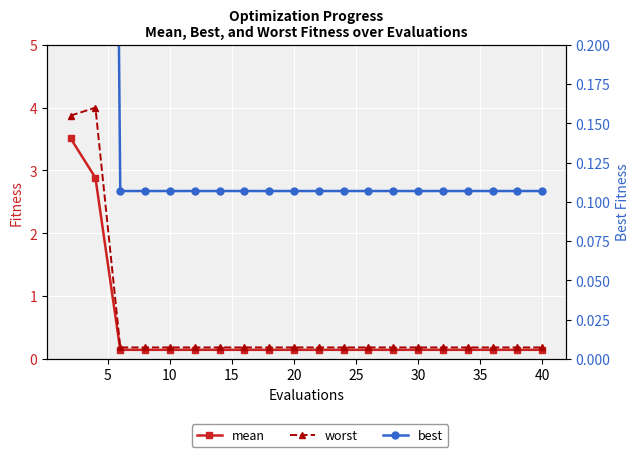

True or false: mean has more than 0 interior local peaks.

False